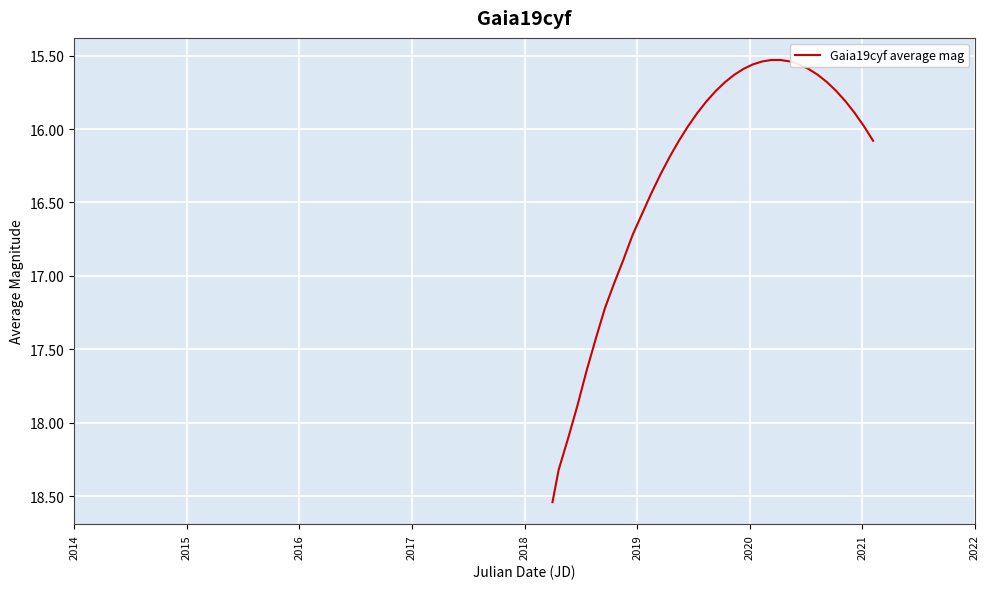

What is the difference between the maximum and second lowest values?

3.0